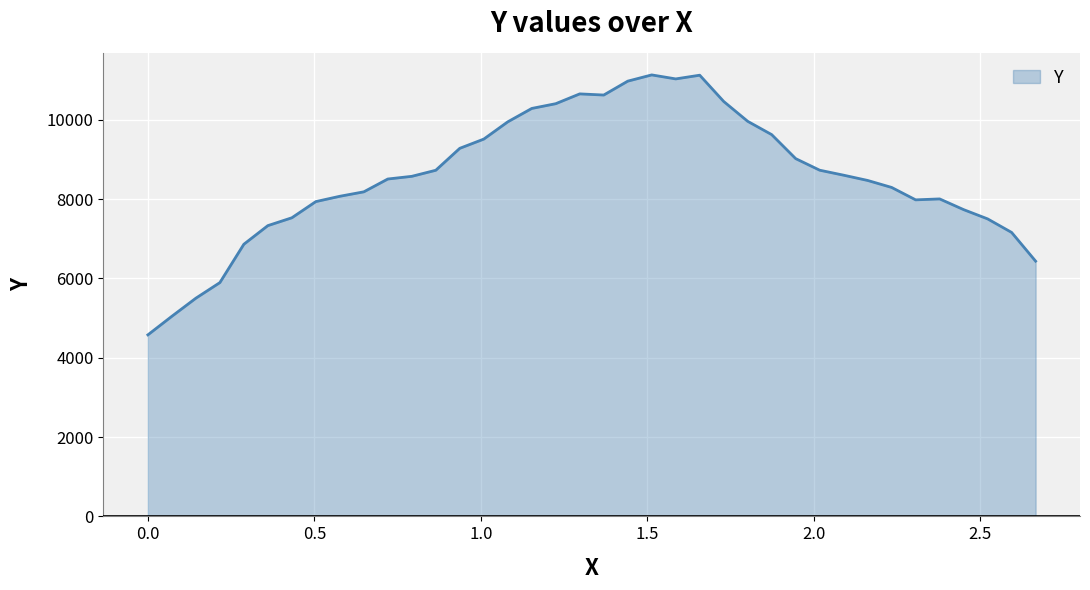

What is the maximum value shown in the chart?

11131.4